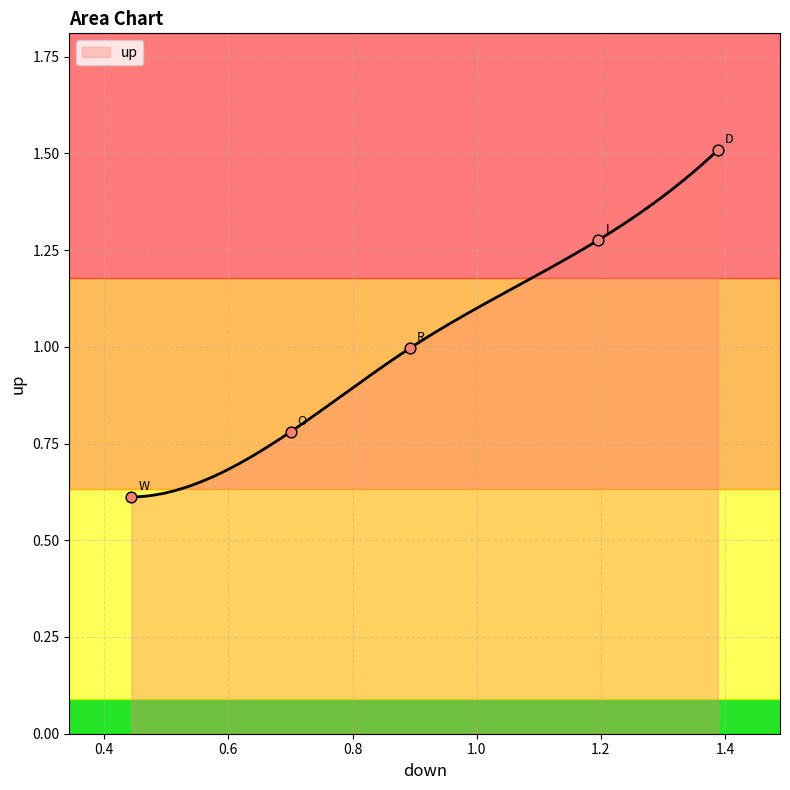

What is the change in value from R to L?

+0.3